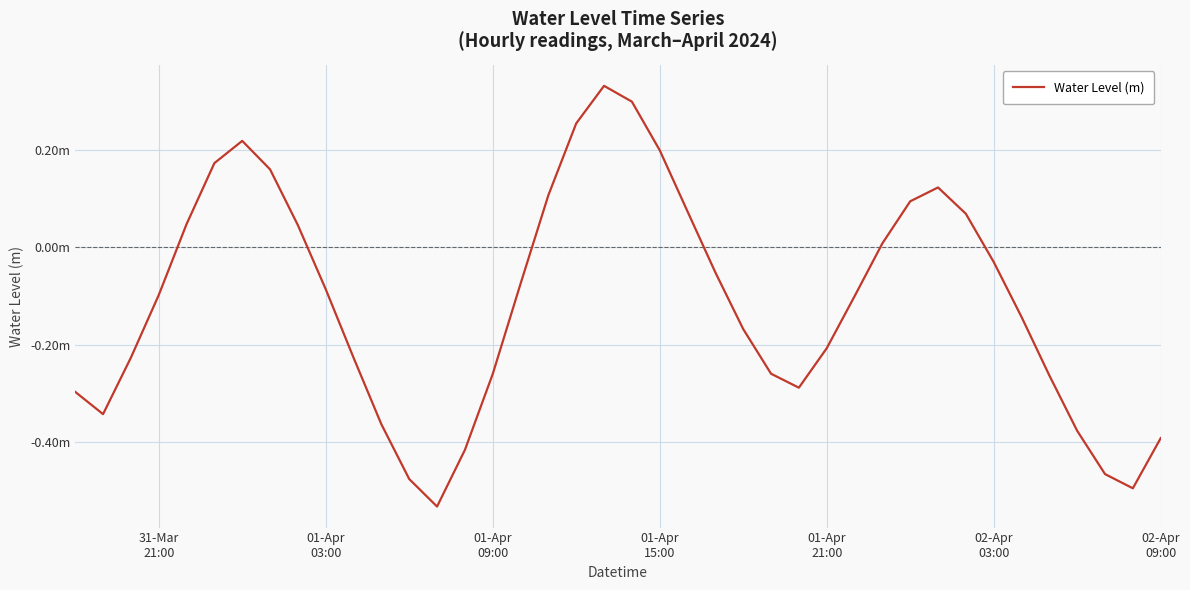

How many points are lower than both their immediate neighbors (excluding endpoints)?

4